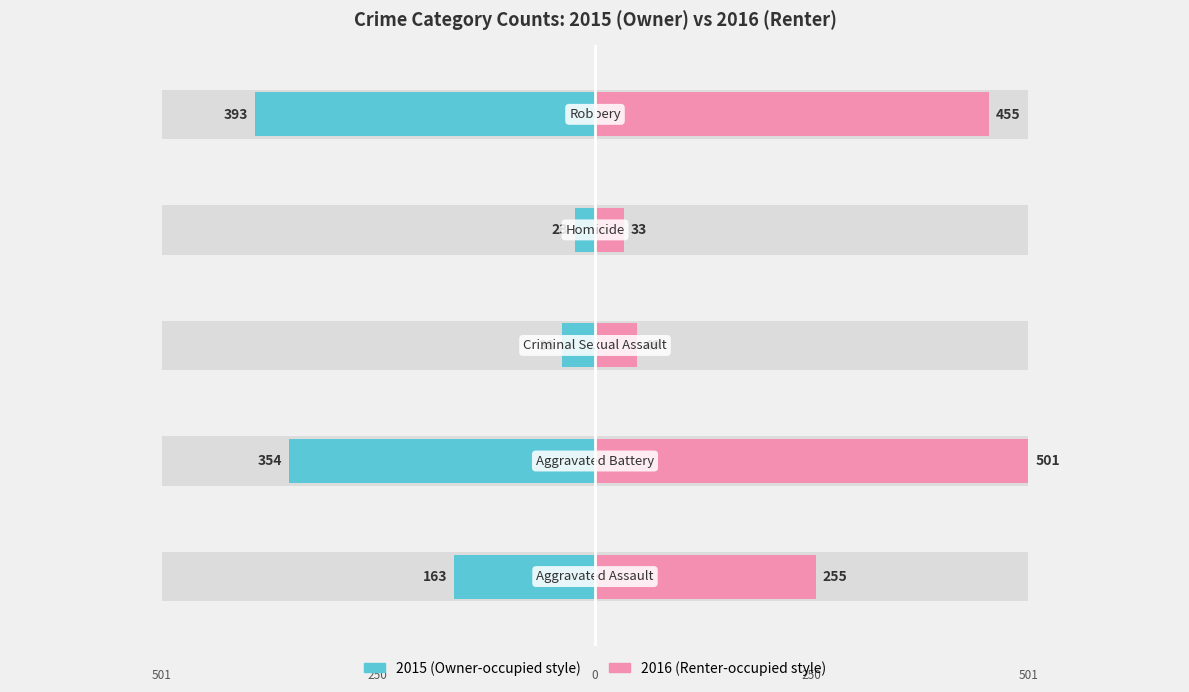

How many values in the Renter-occupied series exceed 255?

2